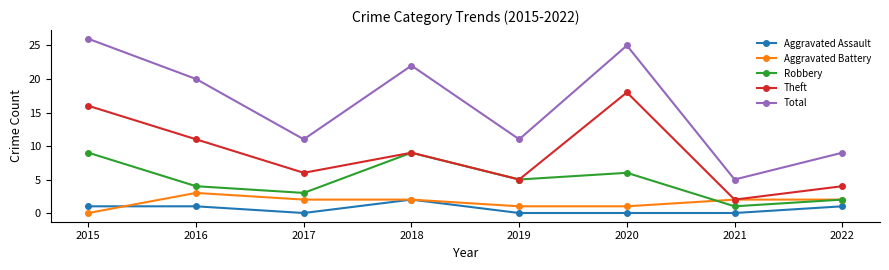

Is the value of Theft at 2015 greater than the value of Aggravated Assault at 2022?

Yes